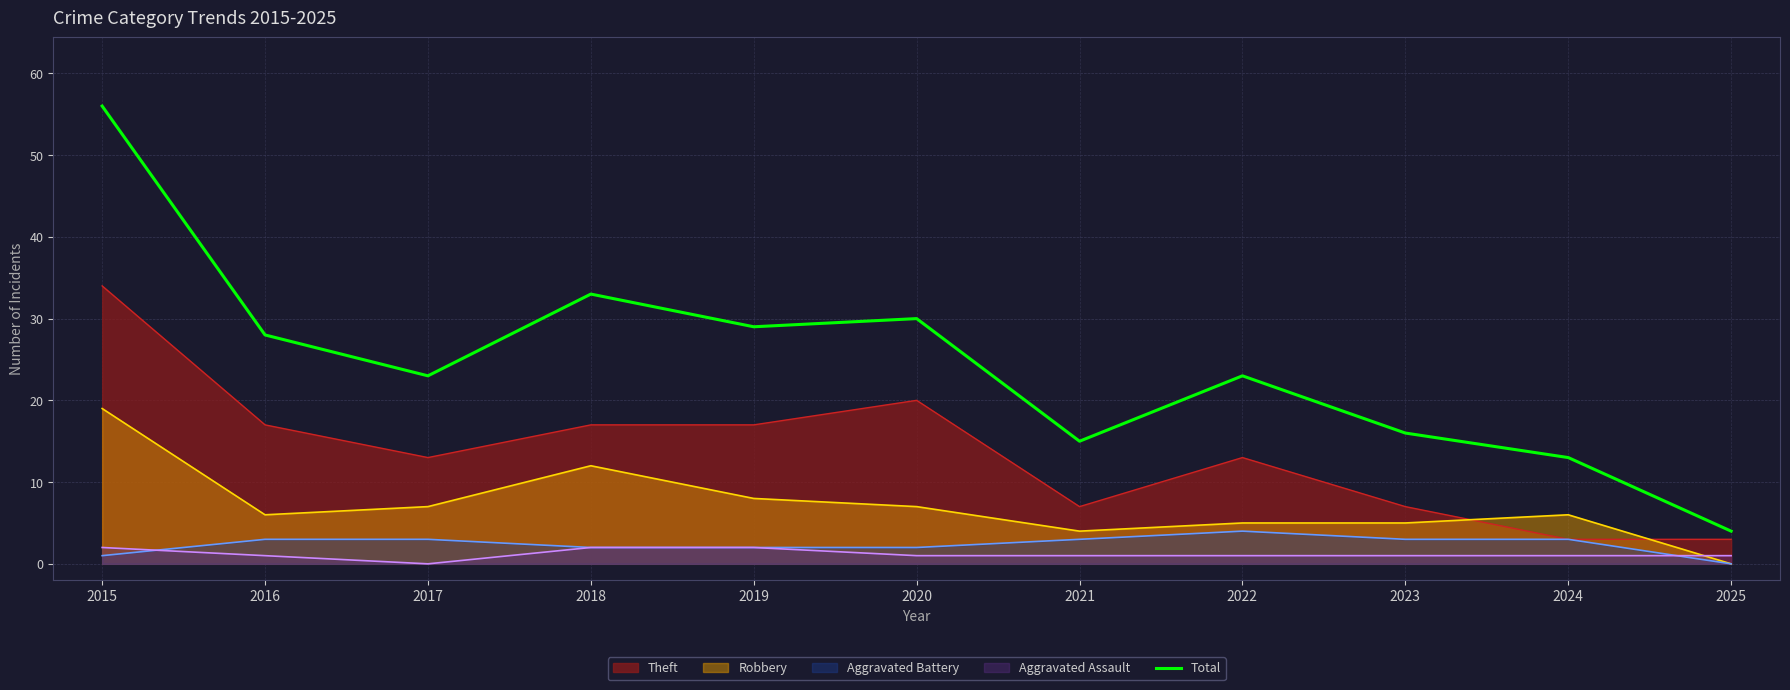

Rank the categories by value from lowest to highest.

2025, 2024, 2021, 2023, 2017, 2022, 2016, 2019, 2020, 2018, 2015